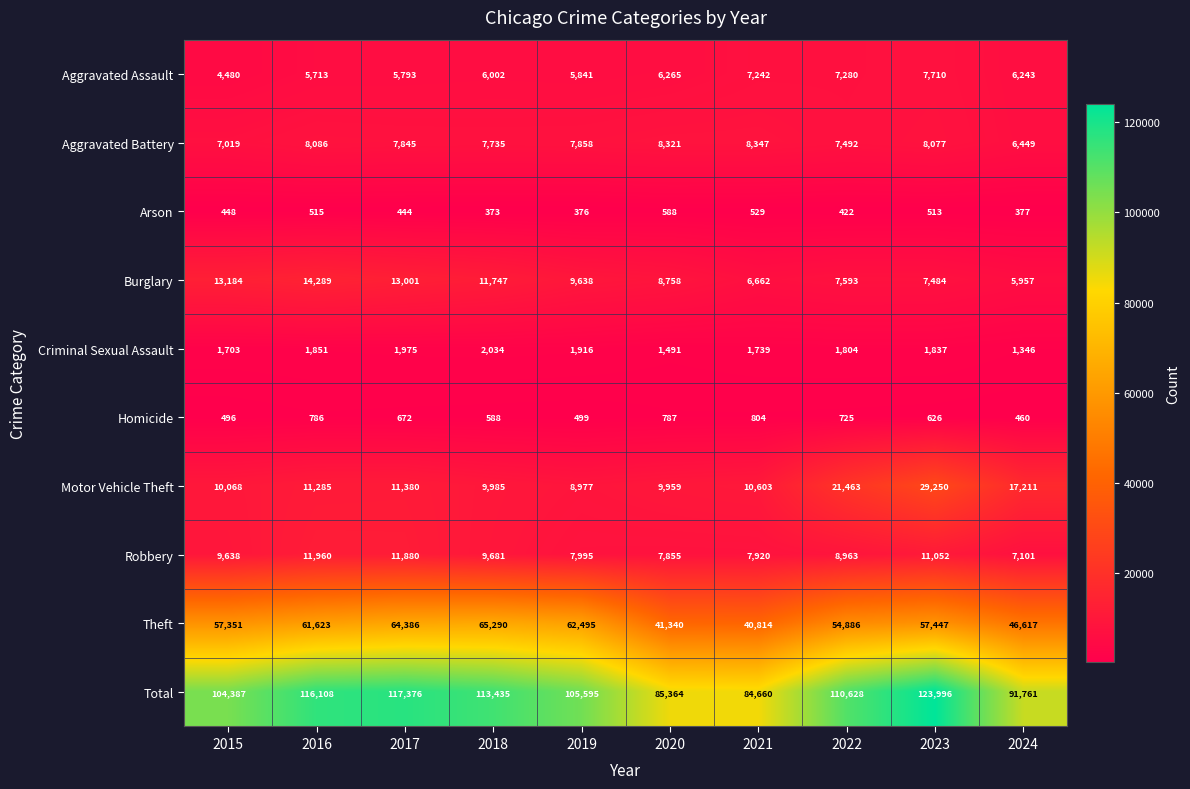

At which category is the sum across all series the highest?

2023